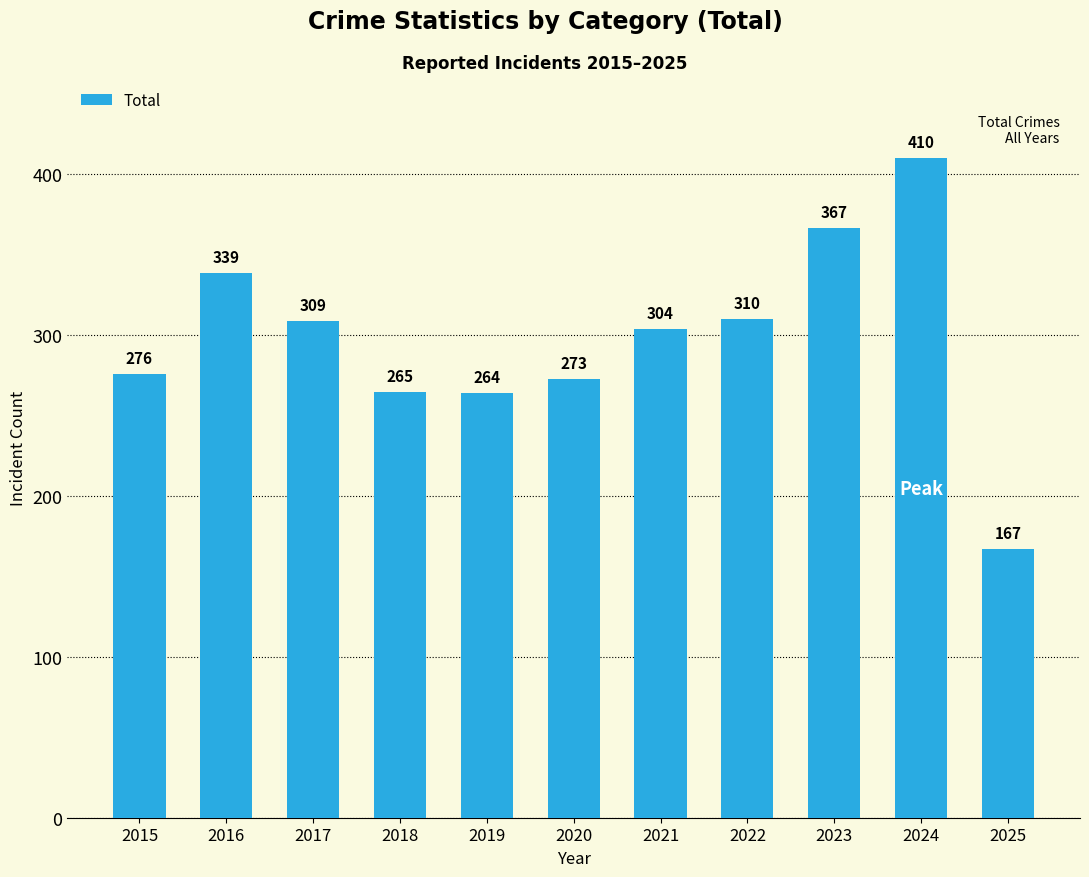

Approximately how many times larger is the value at 2018 compared to 2025?

1.6